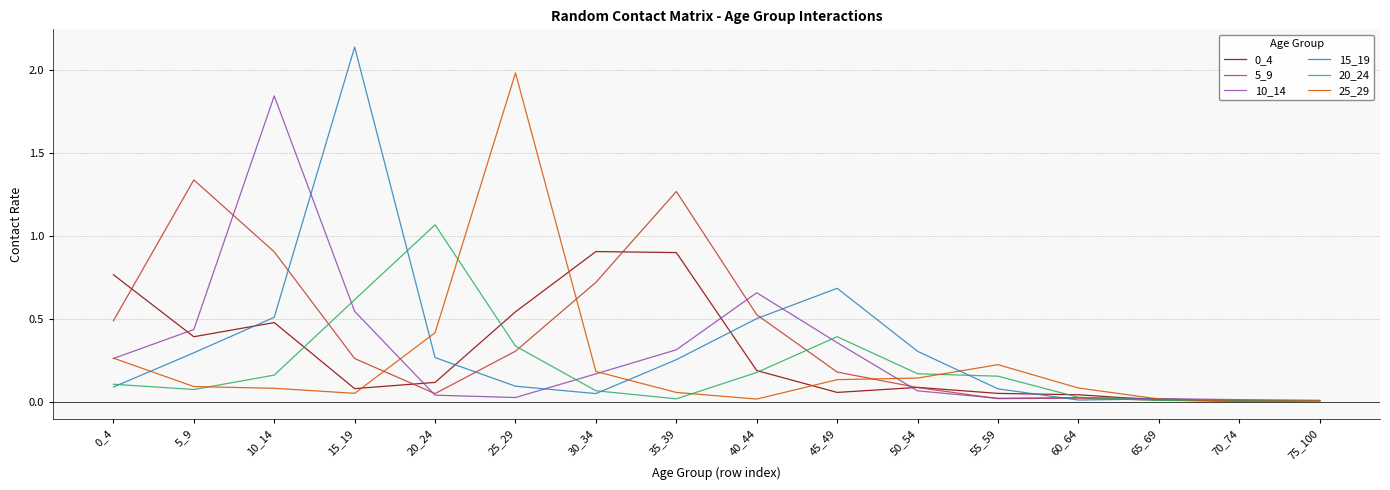

What is the highest value of the 0_4 series?

0.9